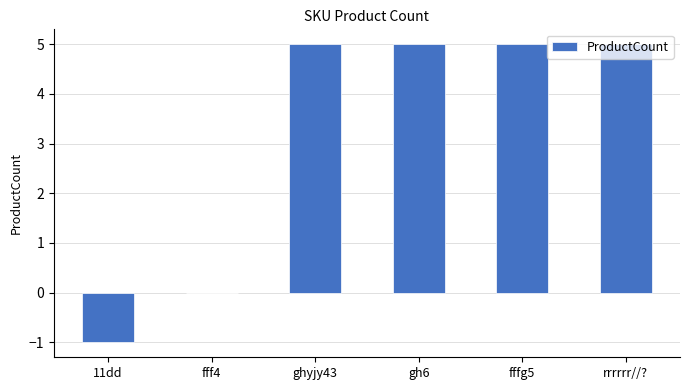

The value at rrrrrr//? is 7. True or false?

False